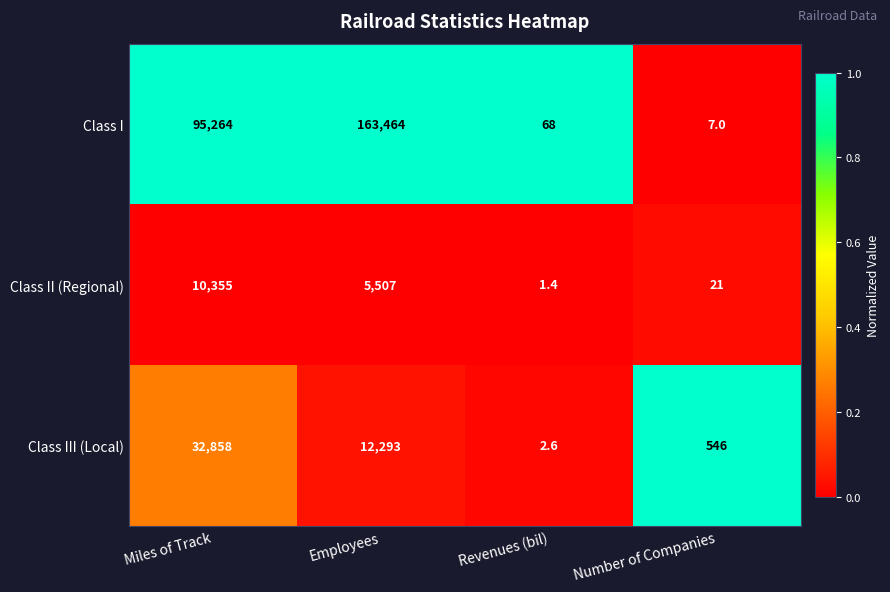

At which category is the sum across all series the highest?

Employees